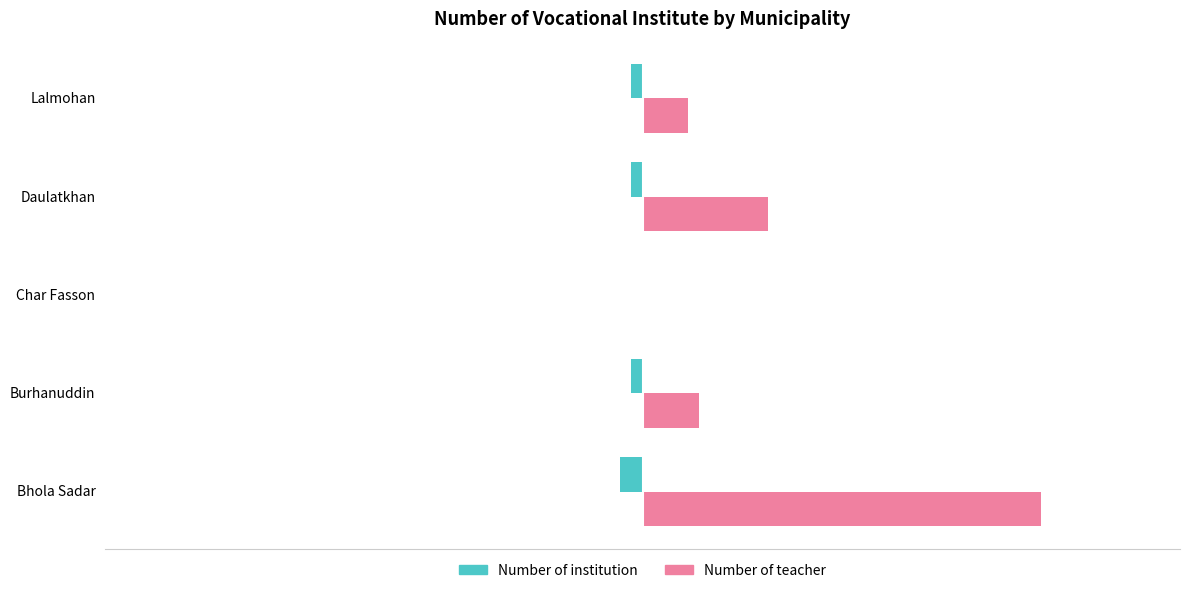

At which label does Number of teacher reach its peak?

Bhola Sadar